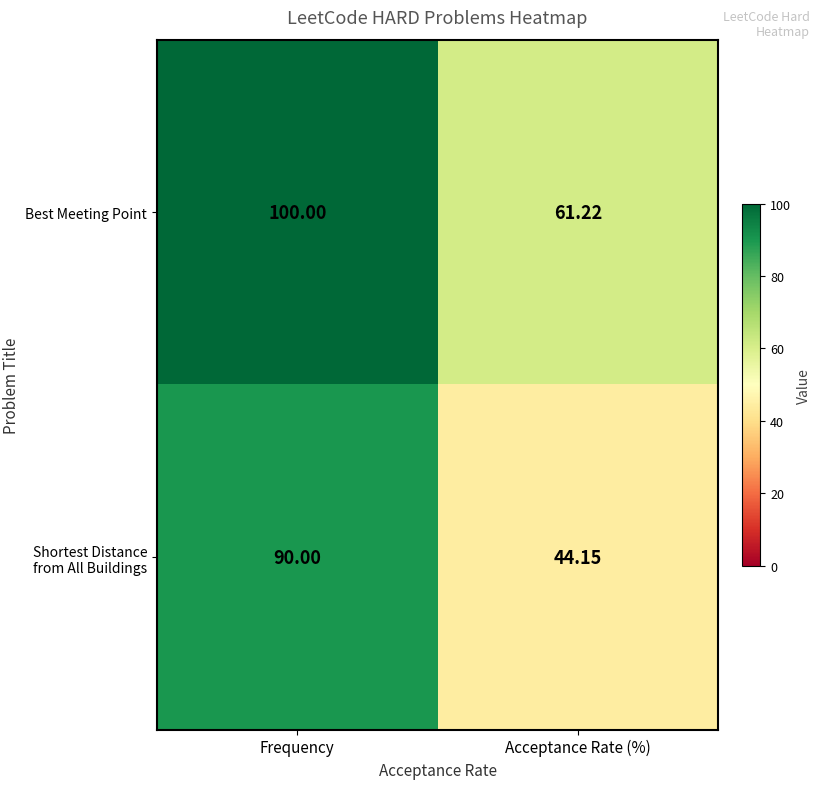

At which category does the chart reach its minimum across all series?

Acceptance Rate (%)